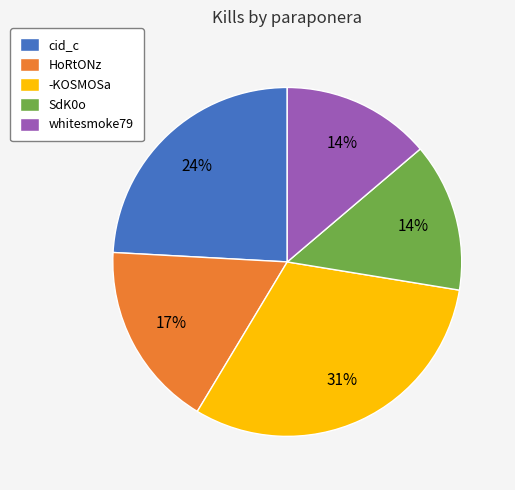

What is the largest slice in the pie chart?

-KOSMOSa